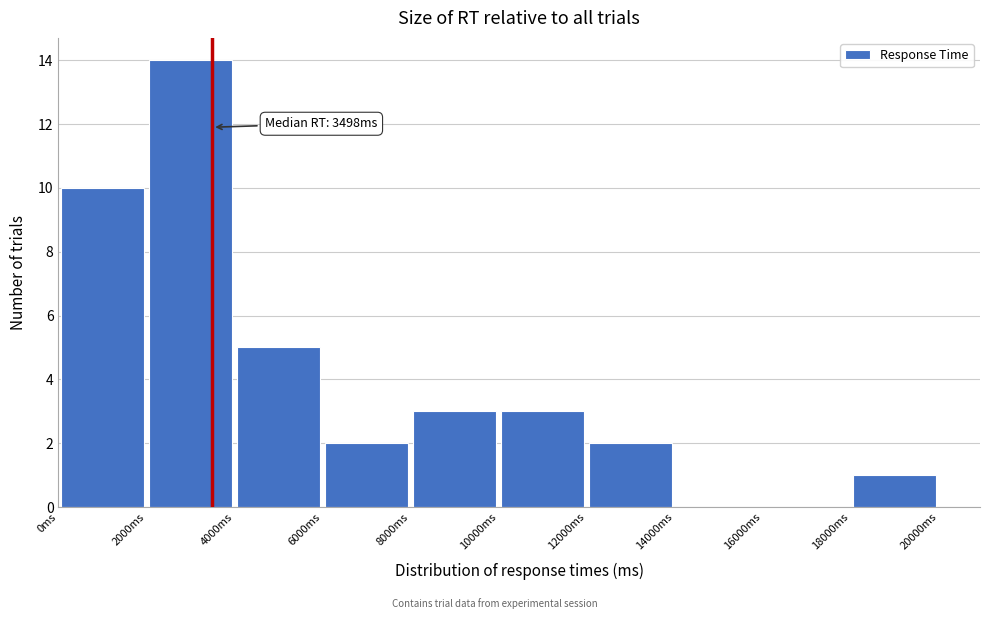

Which range on the x-axis has the tallest bar?

2000 to 4000